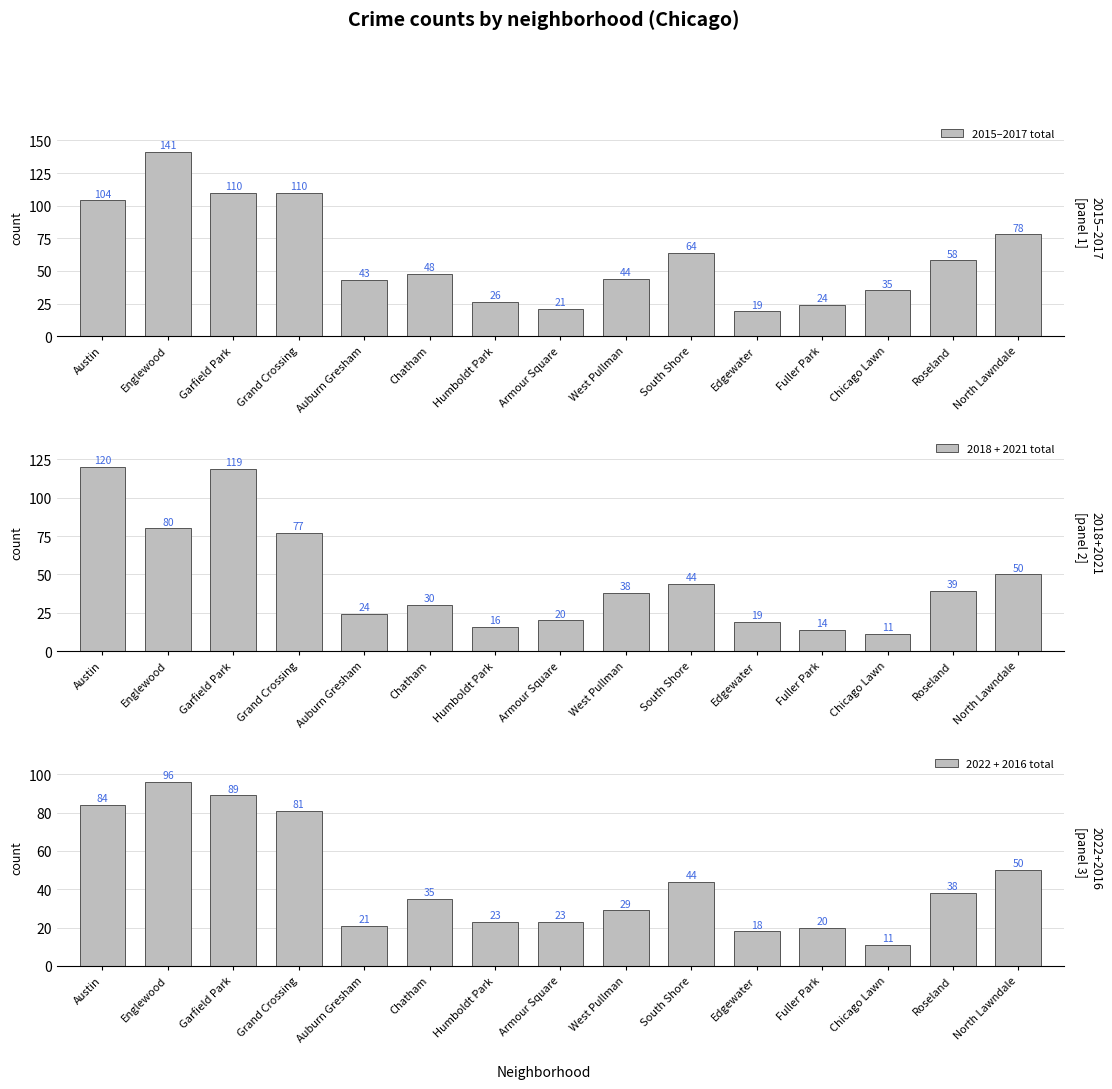

What is the sum of the 2015–2017 total values at Garfield Park and South Shore?

174